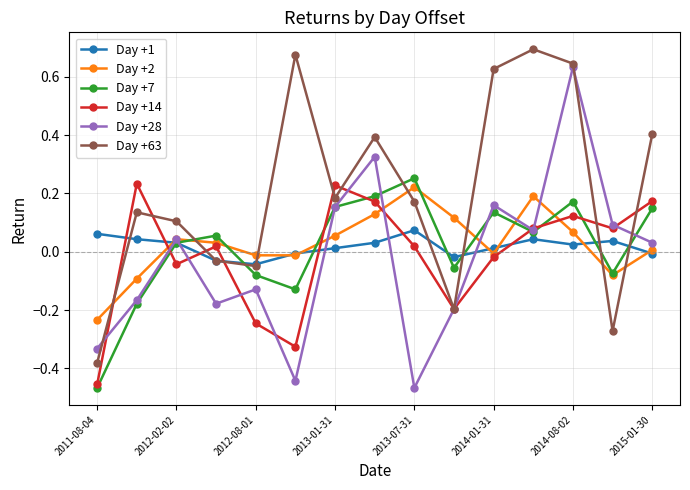

List the series in order of their peak value, highest first.

Day +63, Day +28, Day +7, Day +14, Day +2, Day +1